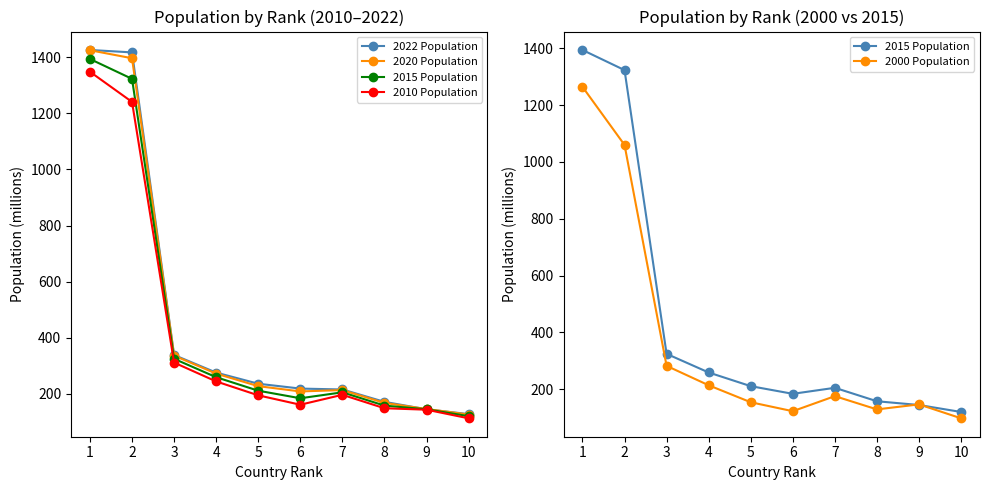

Where is 2022 Population nearest to the value 776?

3